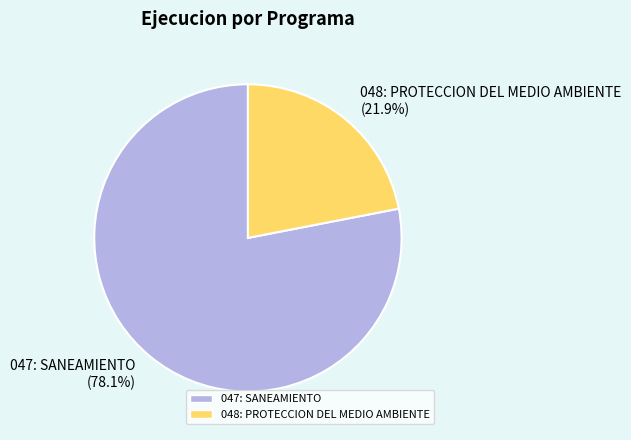

Rank the categories by value from highest to lowest.

047: SANEAMIENTO, 048: PROTECCION DEL MEDIO AMBIENTE